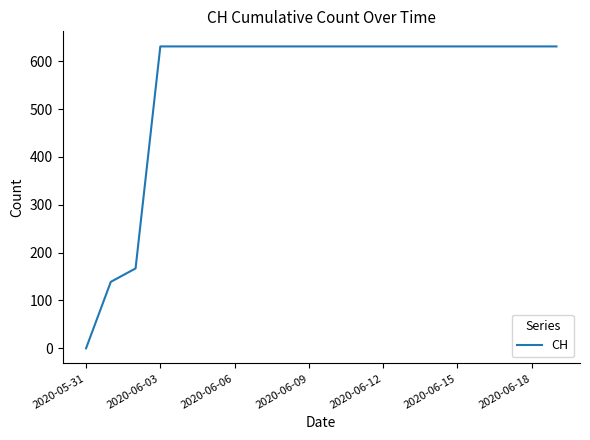

What is the difference between the maximum and minimum values?

631